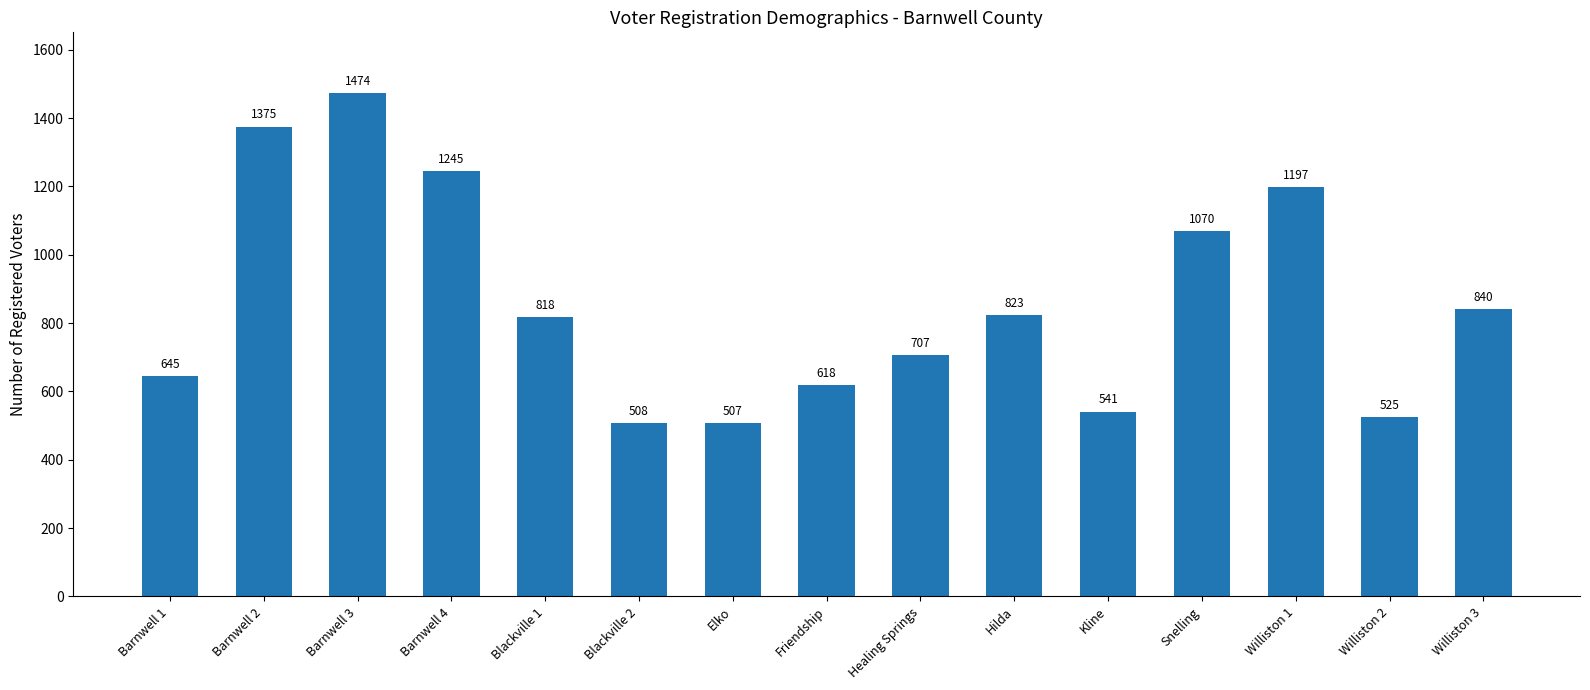

Reading left to right, transcribe all the data shown in this chart.

645	1375	1474	1245	818	508	507	618	707	823	541	1070	1197	525	840